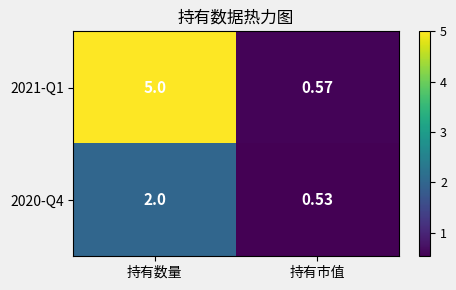

Rank the categories by 2020-Q4 value from lowest to highest.

持有市值, 持有数量